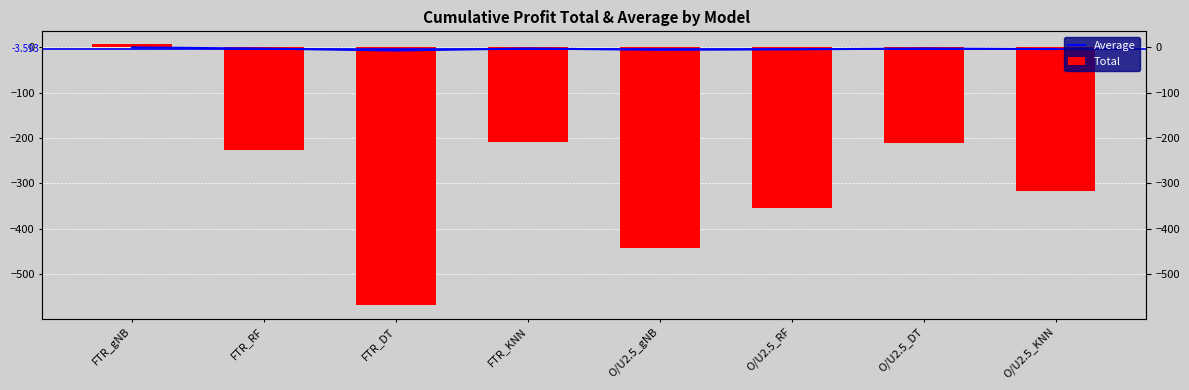

The value of Total at O/U2.5_gNB is -443.4. True or false?

True